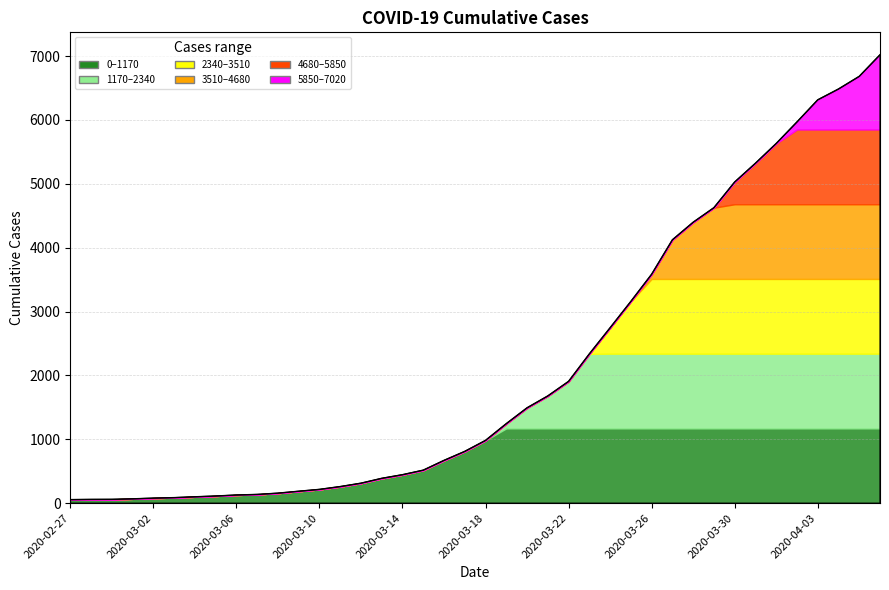

Where does the data first go above 983?

2020-03-19